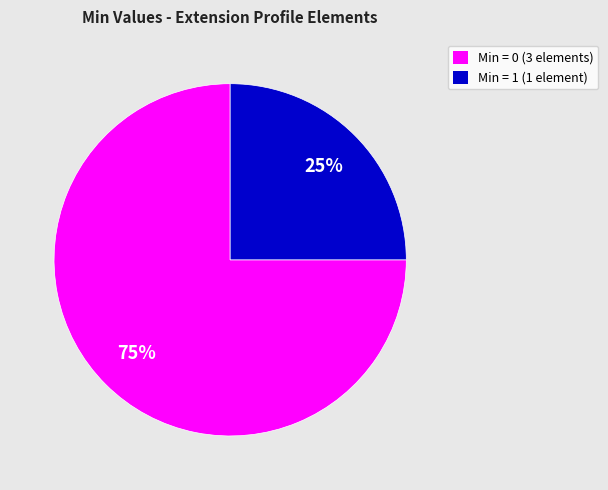

What is the majority slice?

Min = 0 (3 elements)